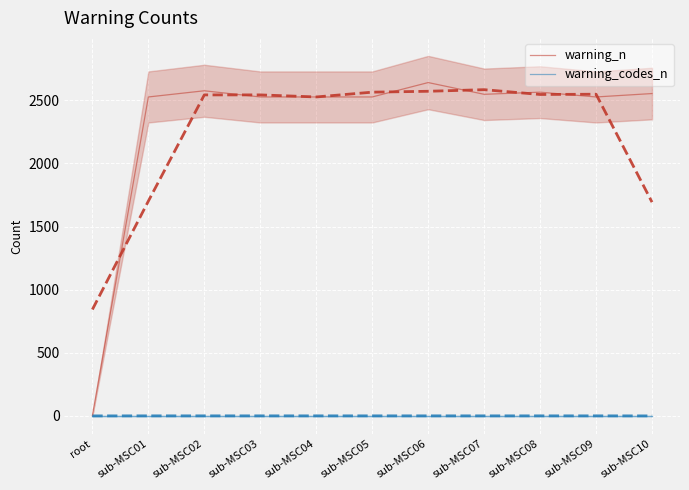

Which series changed the most between sub-MSC01 and sub-MSC07?

warning_n